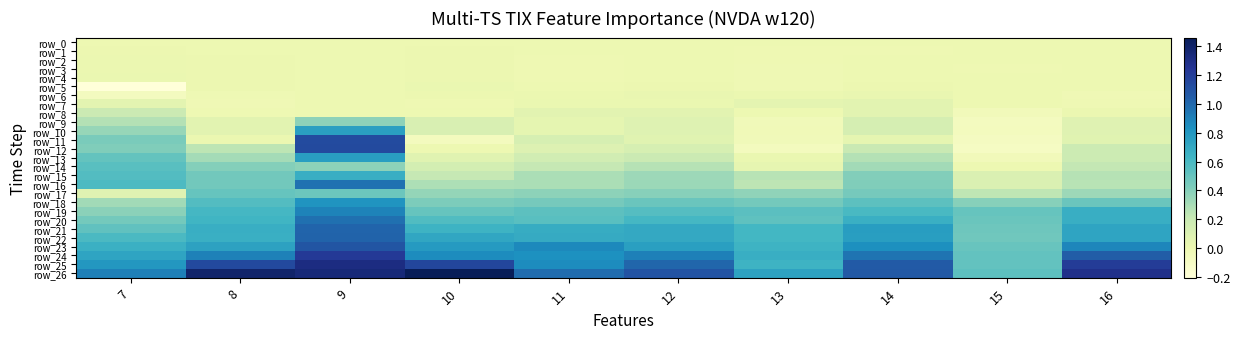

Is the value of row_9 at 16 greater than the value of row_19 at 11?

No